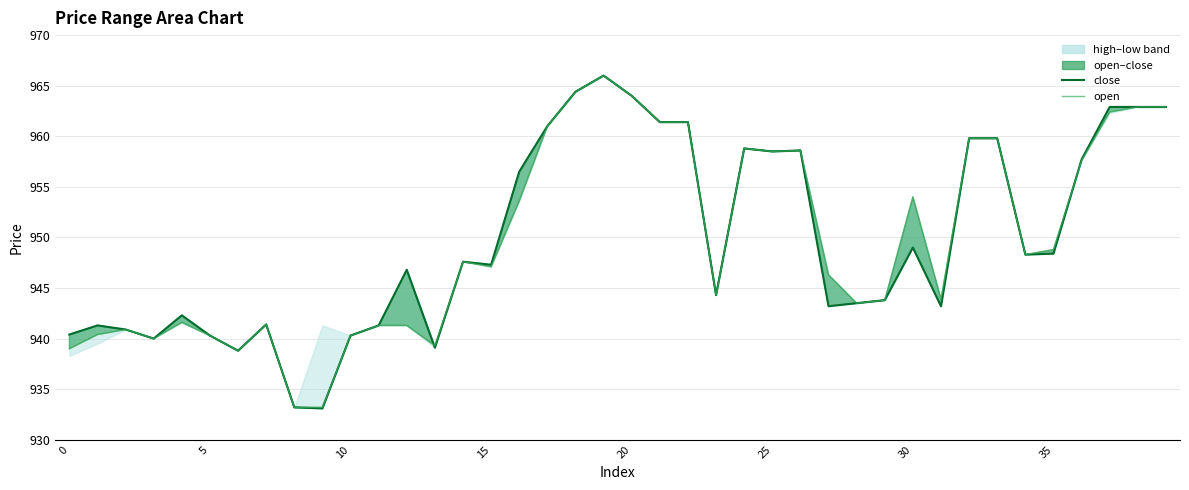

What is the approximate value of open at 8?

933.2